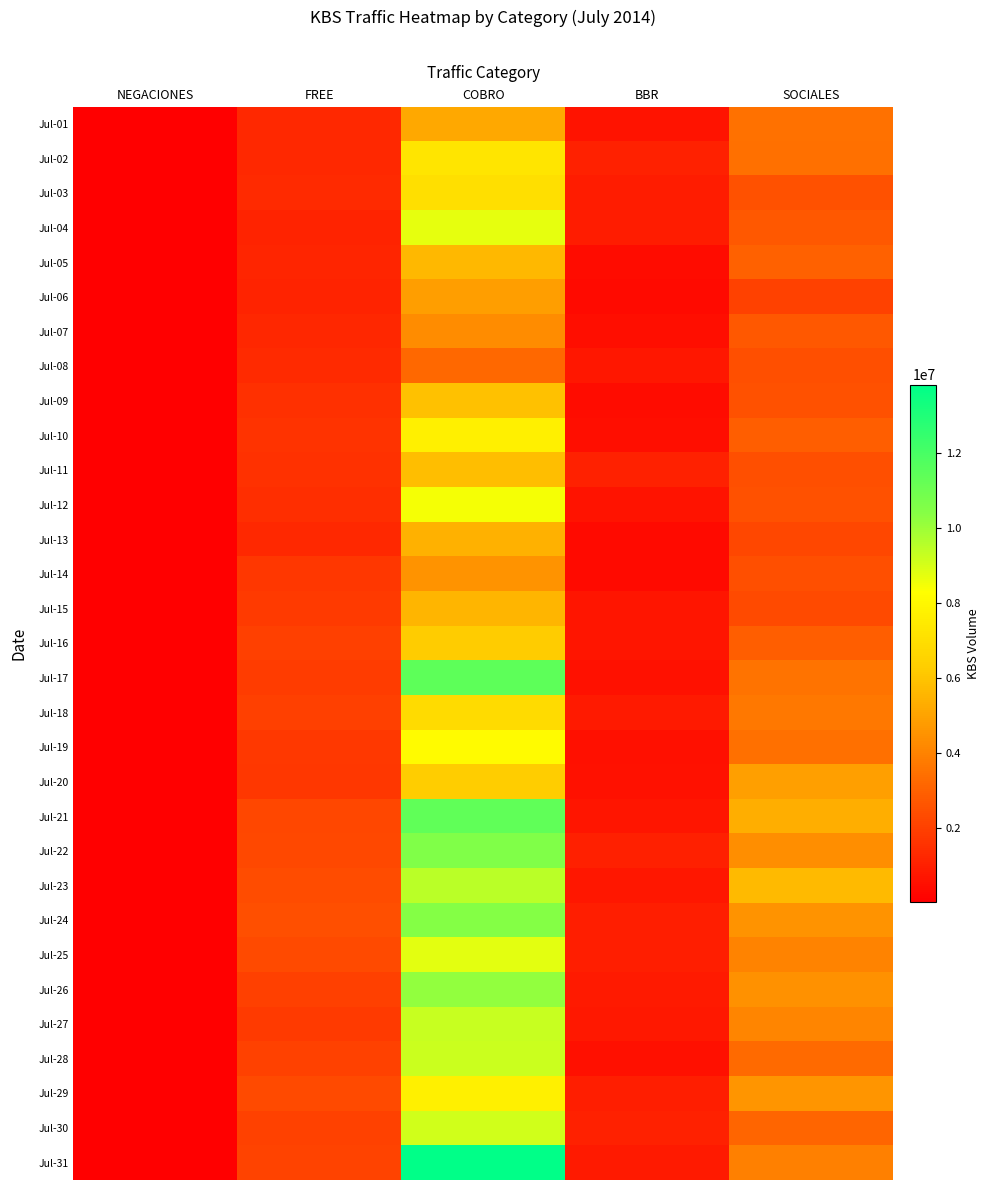

At which category does the chart reach its peak across all series?

COBRO